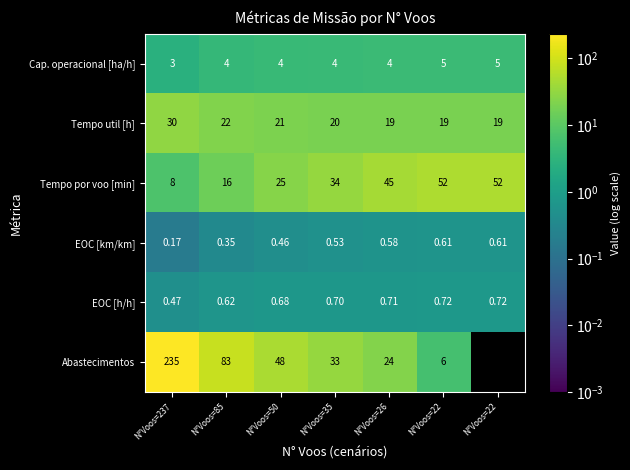

At N°Voos=22, list the series in order from largest to smallest.

Tempo por voo [min], Tempo util [h], Abastecimentos, Cap. operacional [ha/h], EOC [h/h], EOC [km/km]